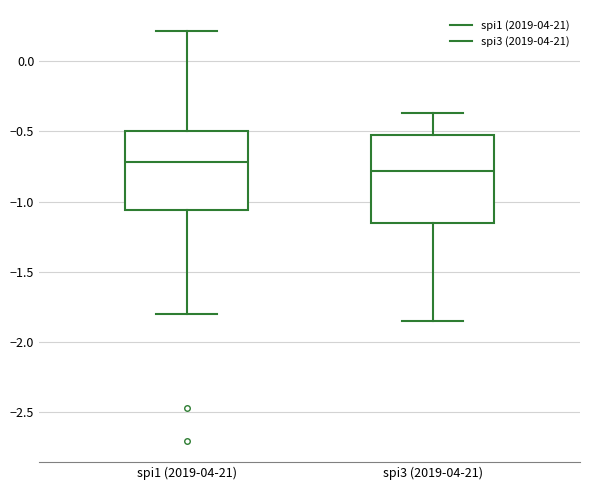

Where does the median line of the box for spi3 (2019-04-21) sit on the y-axis? The values are not printed on the chart, so give them approximately, as read against the axis.

-0.80